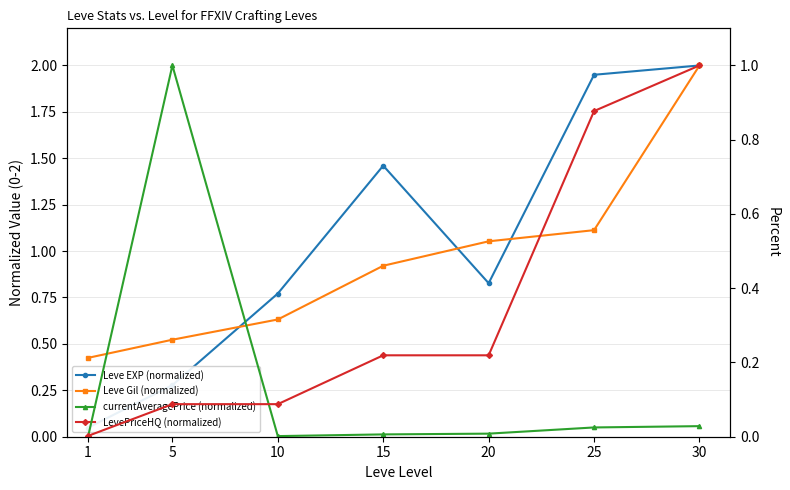

Is it true that LevePriceHQ (normalized) equals 0.2 at 15?

True